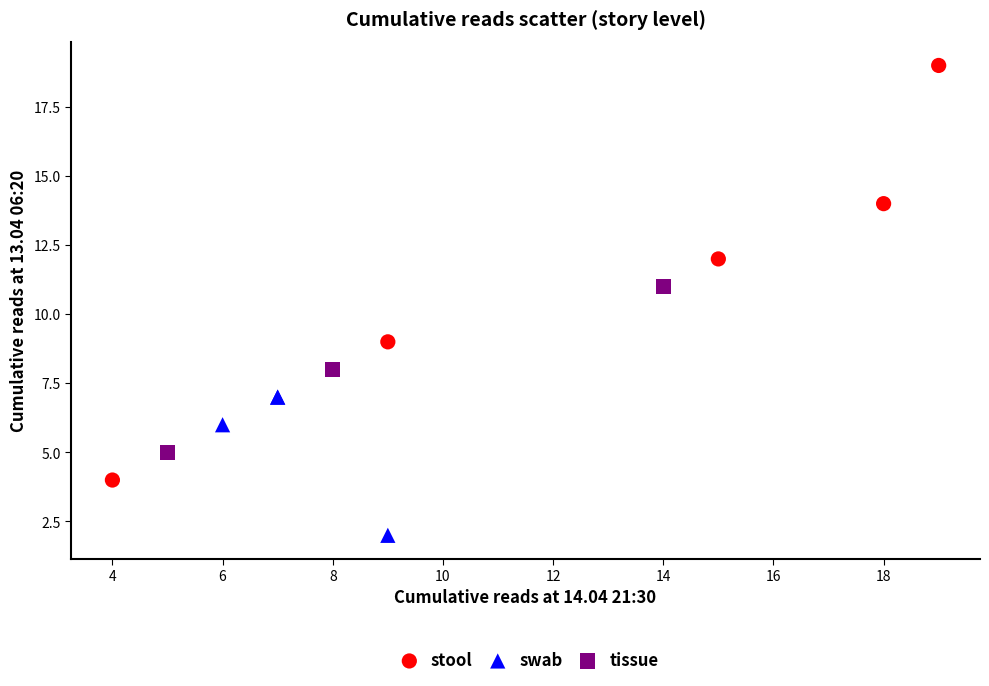

Which series contains the lowest Y value?

swab